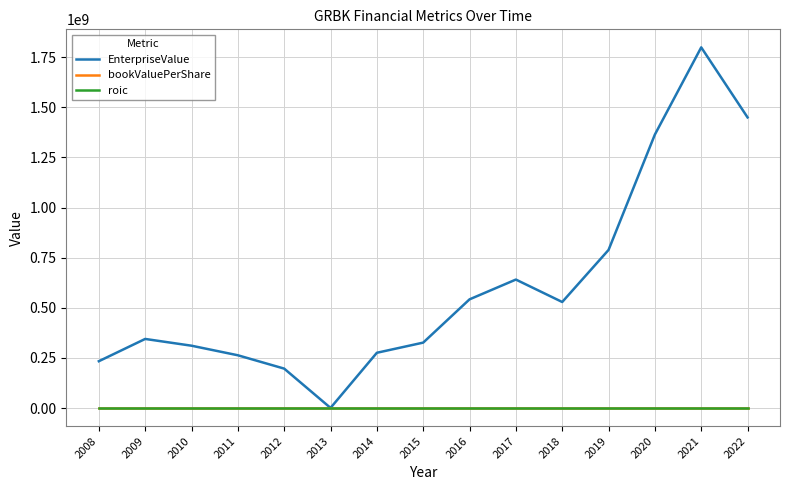

Which series changed the most between 2015 and 2018?

EnterpriseValue